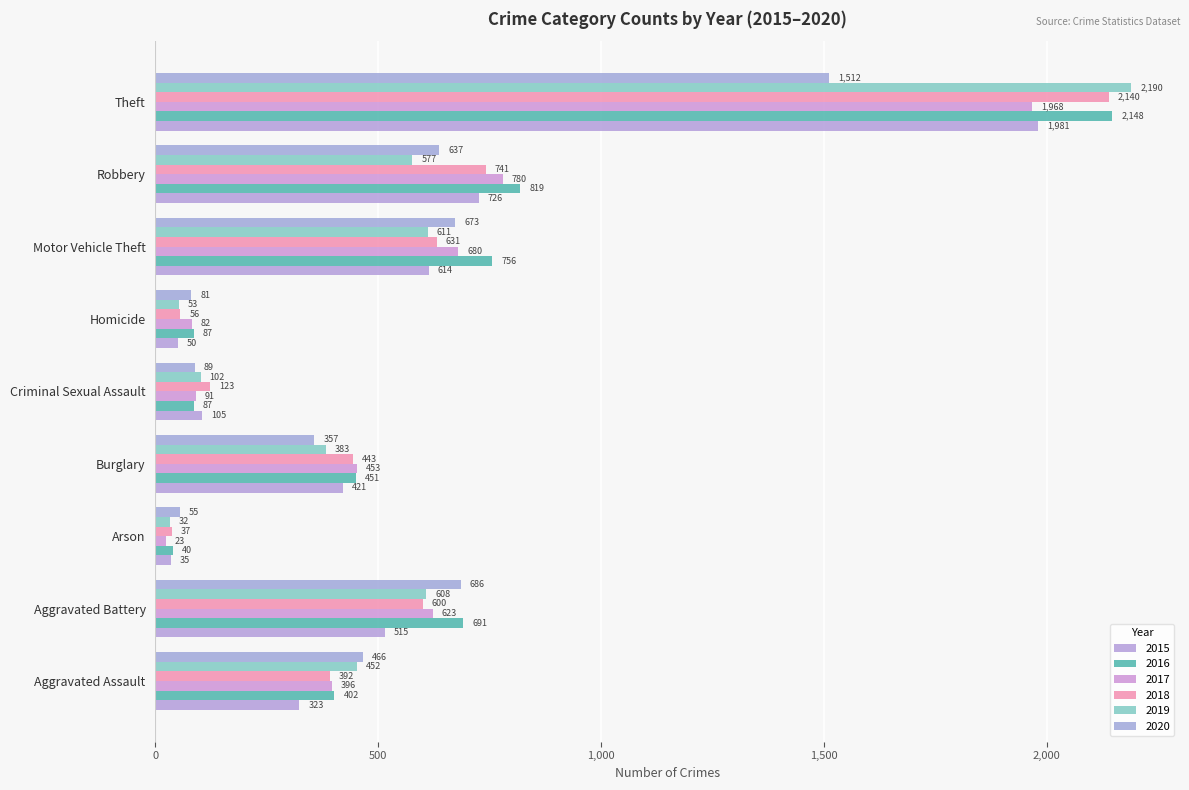

How many distinct data groups are displayed?

6